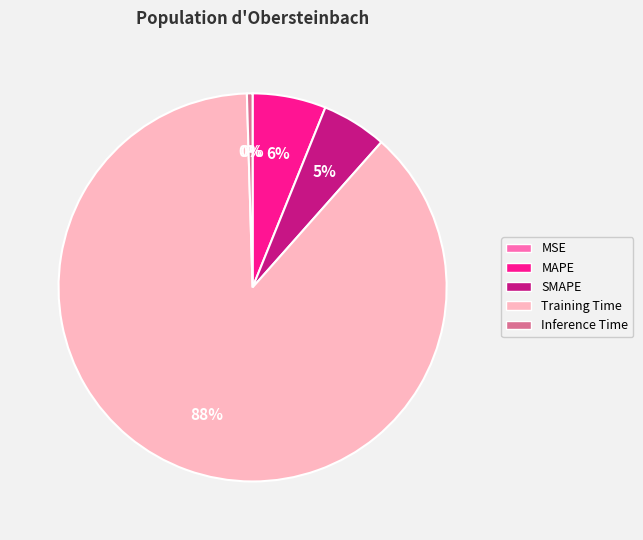

What is the largest slice in the pie chart?

Training Time